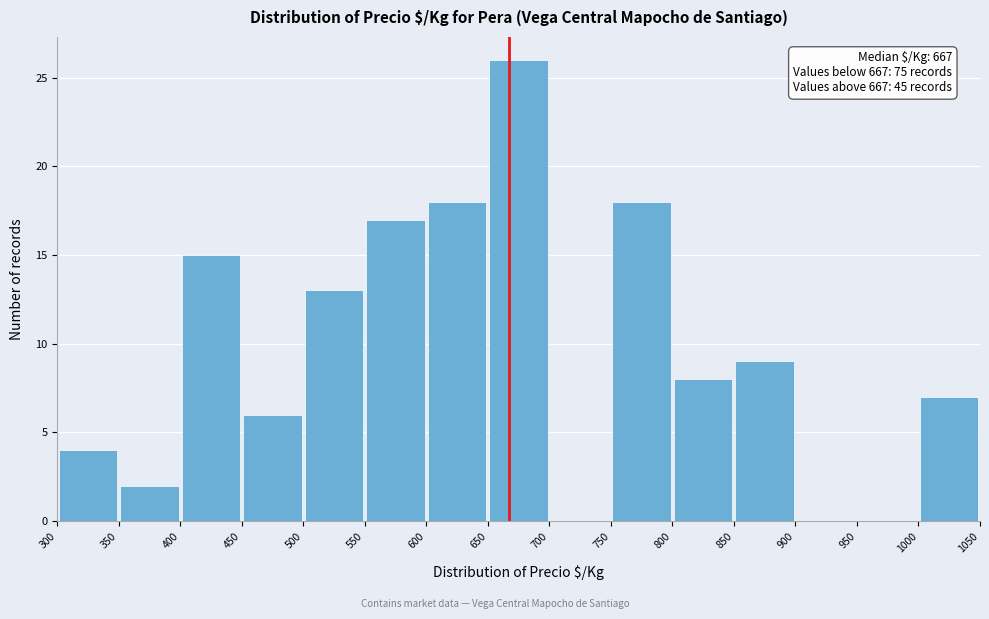

Which range on the x-axis has the tallest bar?

650 to 700